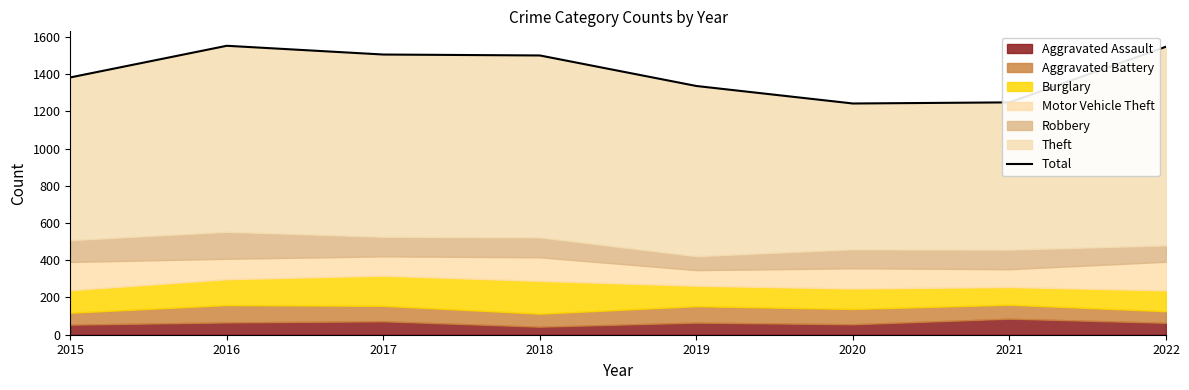

The chart shows a value of 526 at 2021. True or false?

False